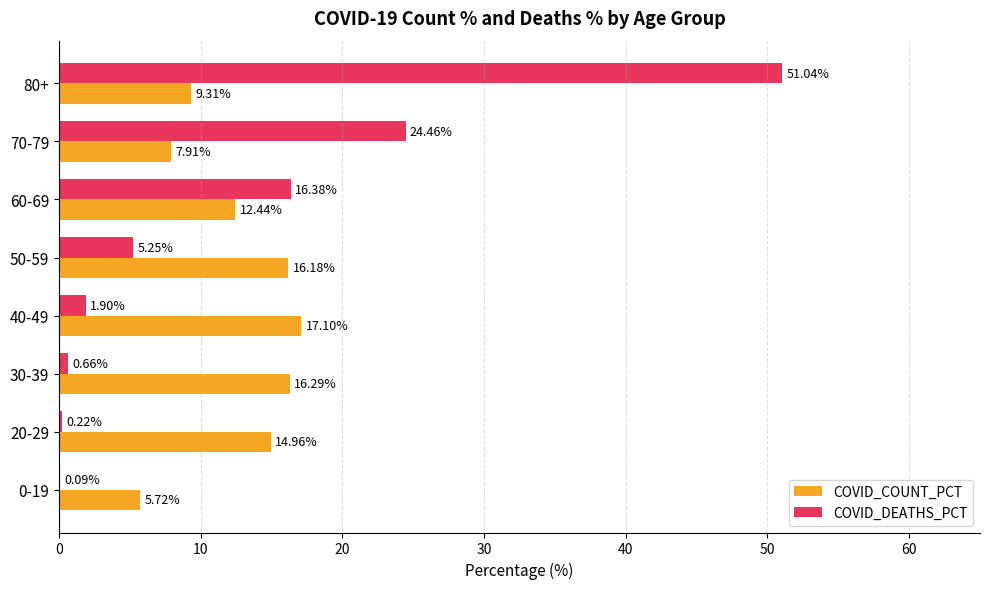

What is the sum of all COVID_COUNT_PCT values?

99.9